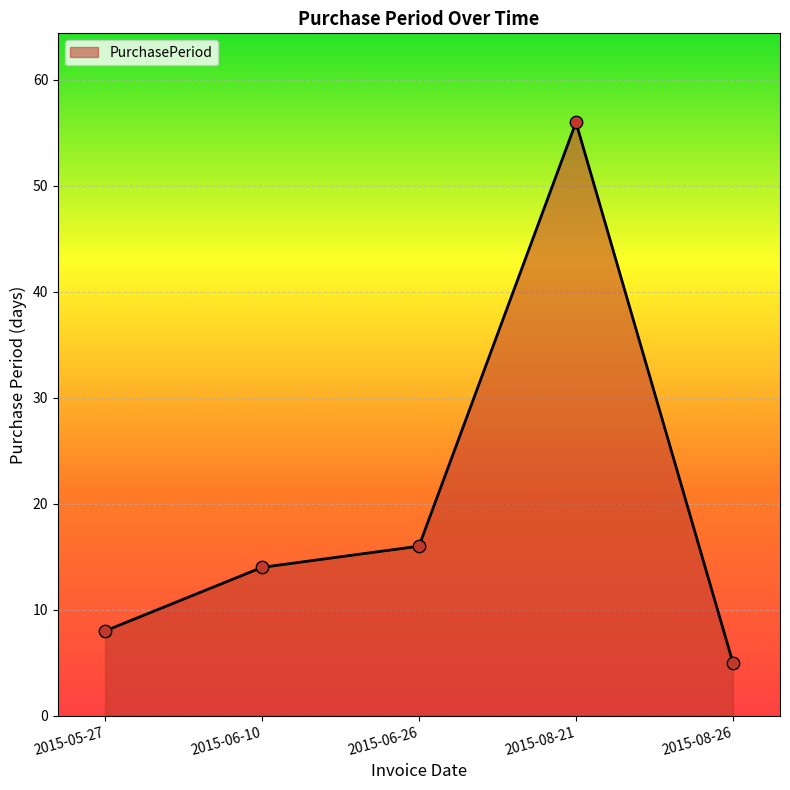

What is the change in value from 2015-05-27 to 2015-06-10?

+6